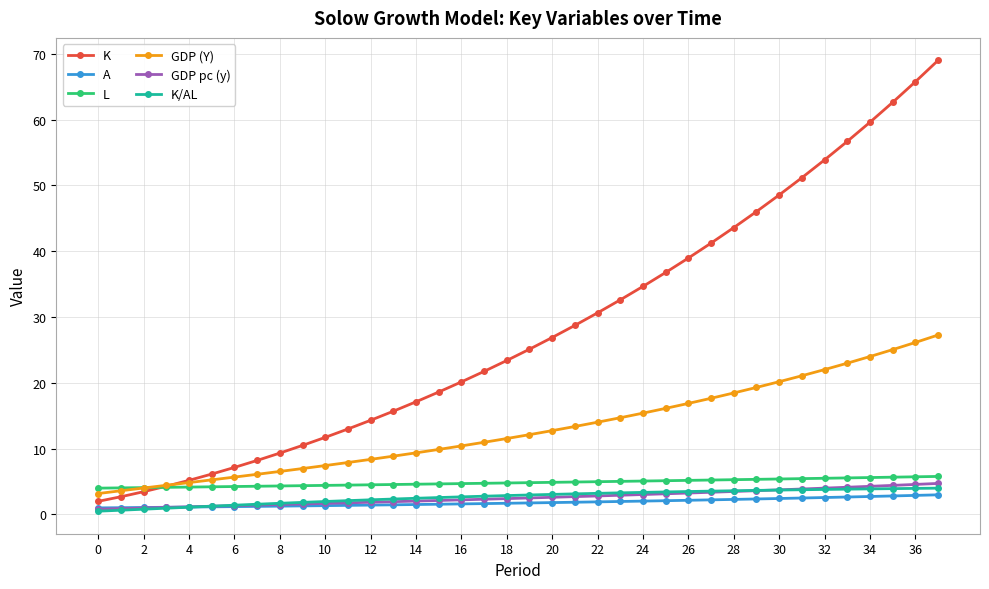

How many times do A and K/AL cross each other?

1